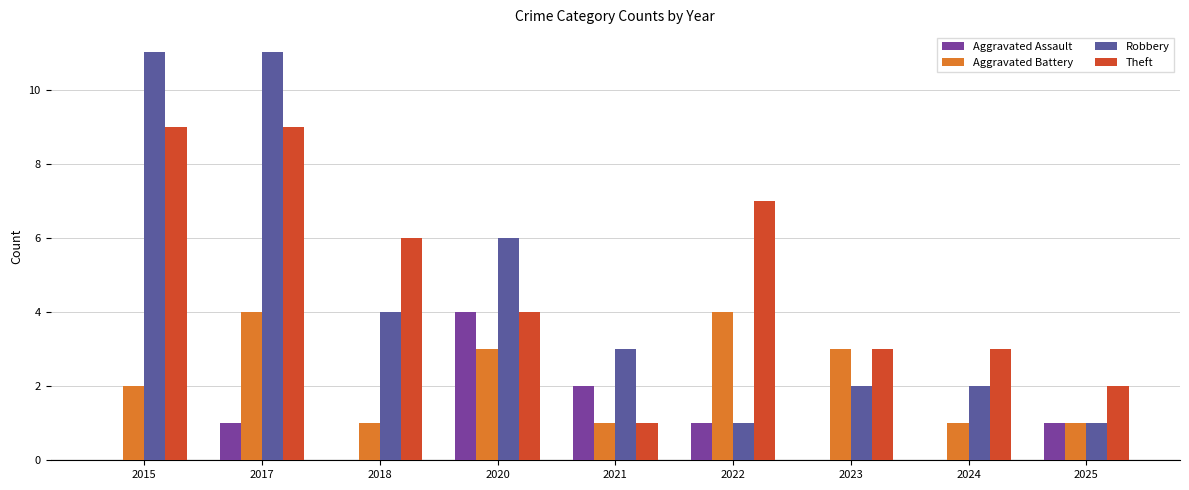

How many groups of bars are there?

9